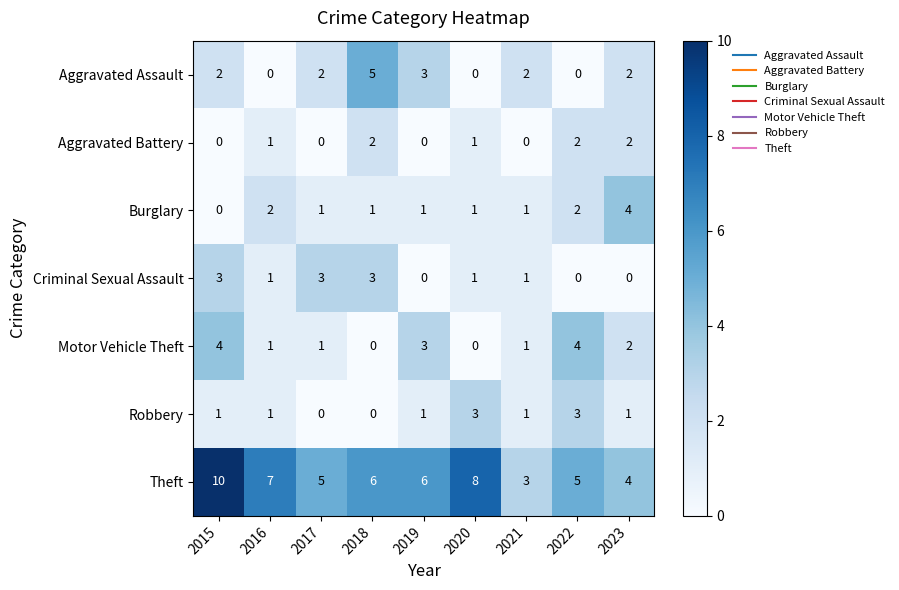

Count the number of data series in this chart.

7